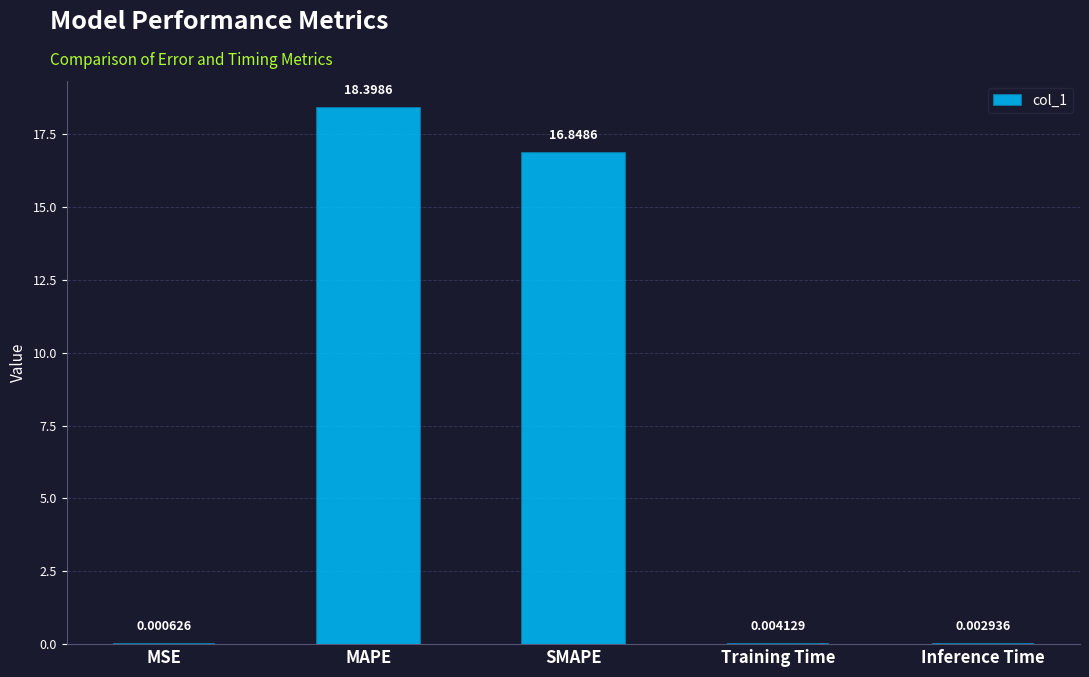

What is the greatest value displayed?

18.4